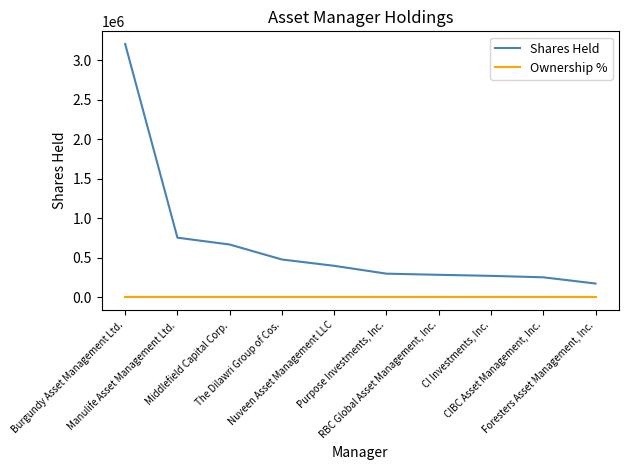

What is the maximum value shown in the chart?

3207700.0